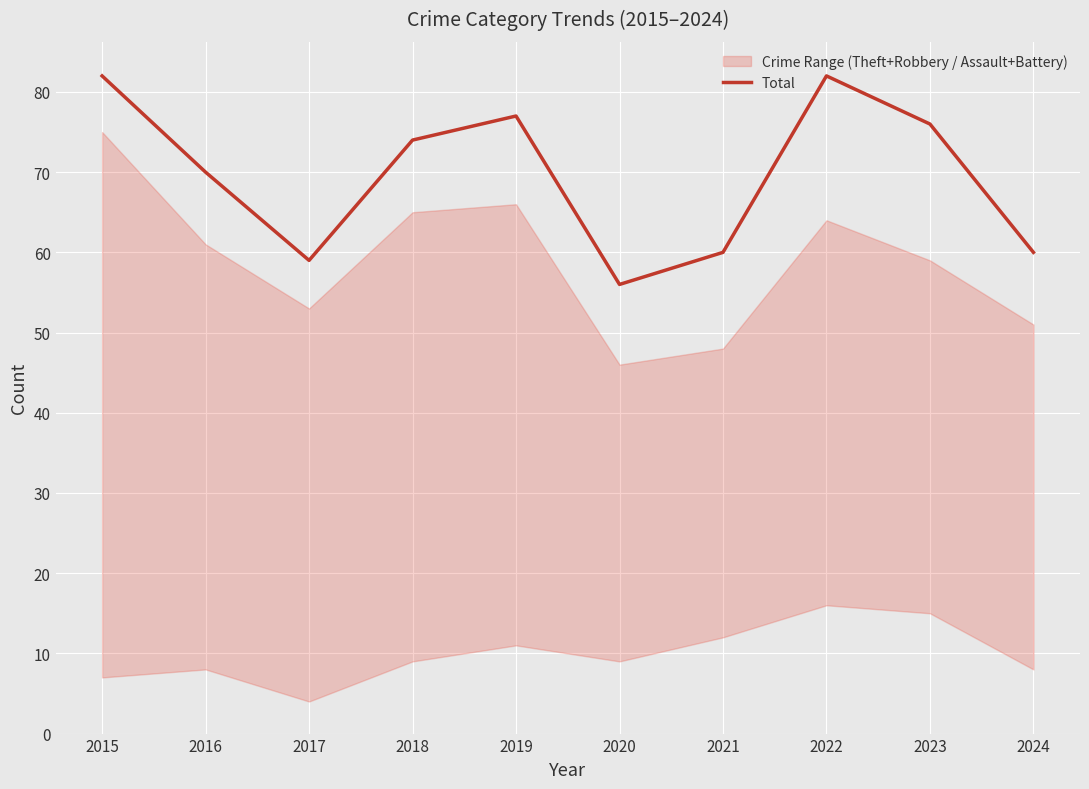

Is it true that the value at 2019 is 131?

False